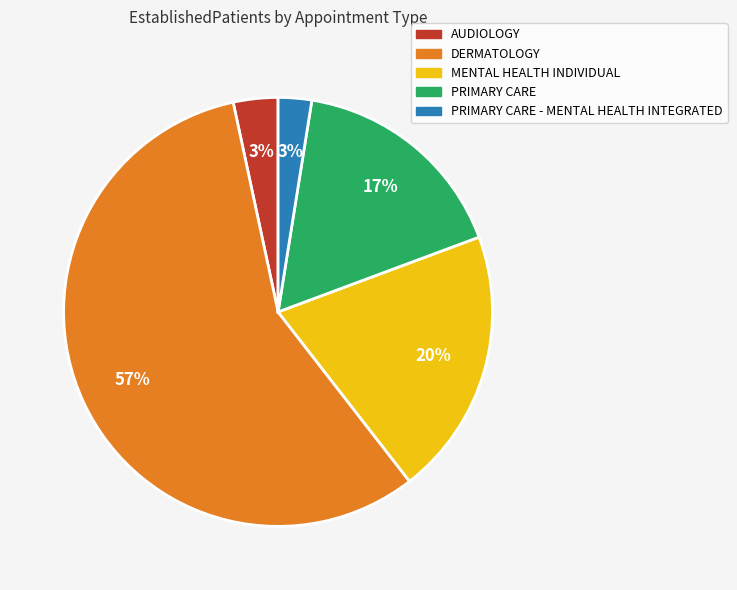

Which category has the biggest portion of the pie?

DERMATOLOGY